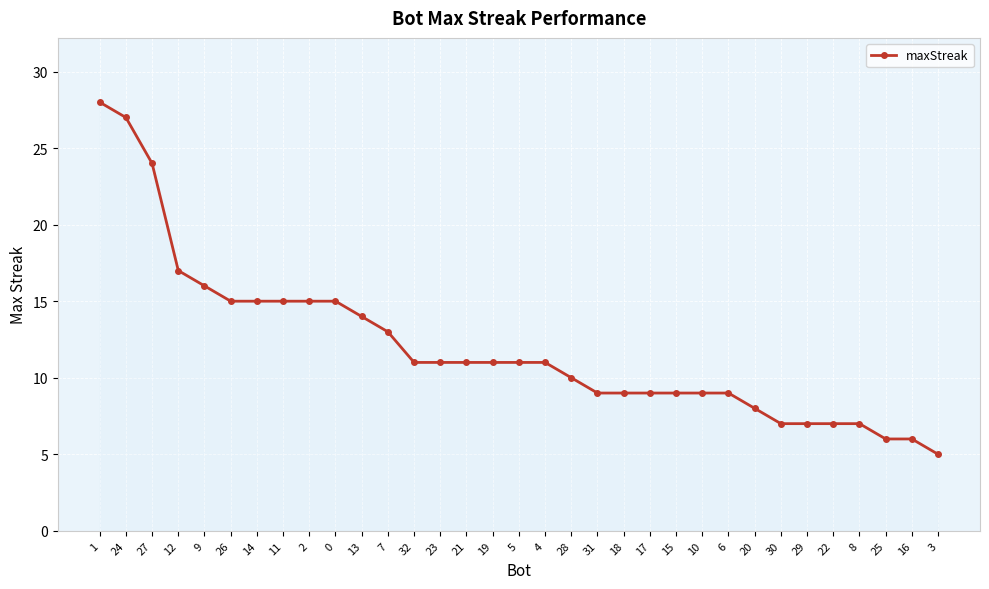

What is the label of the 12th point from the left?

7